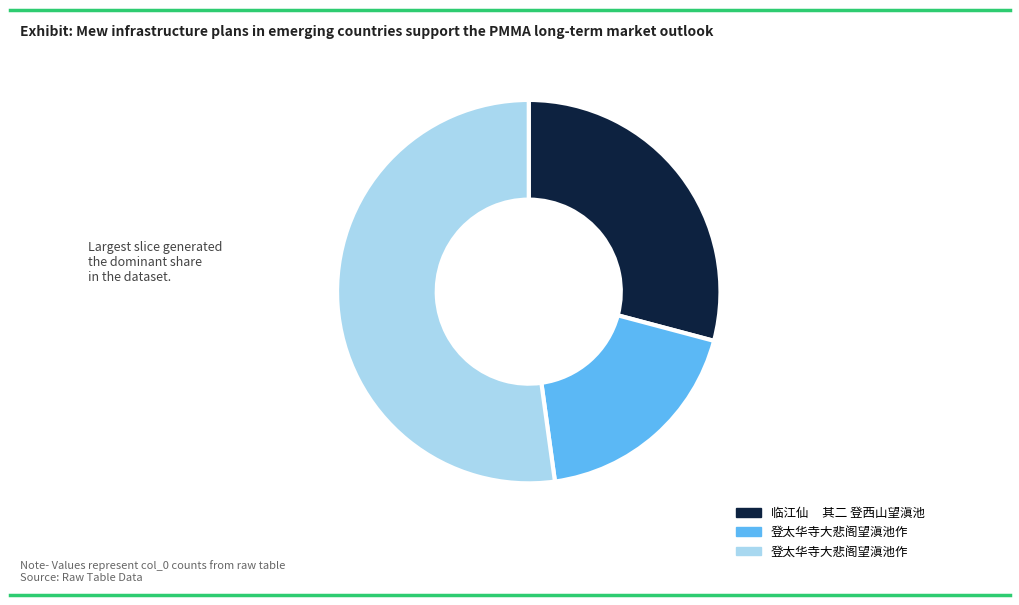

What is the total percentage of 临江仙     其二 登西山望滇池 and 登太华寺大悲阁望滇池作?

81.3%